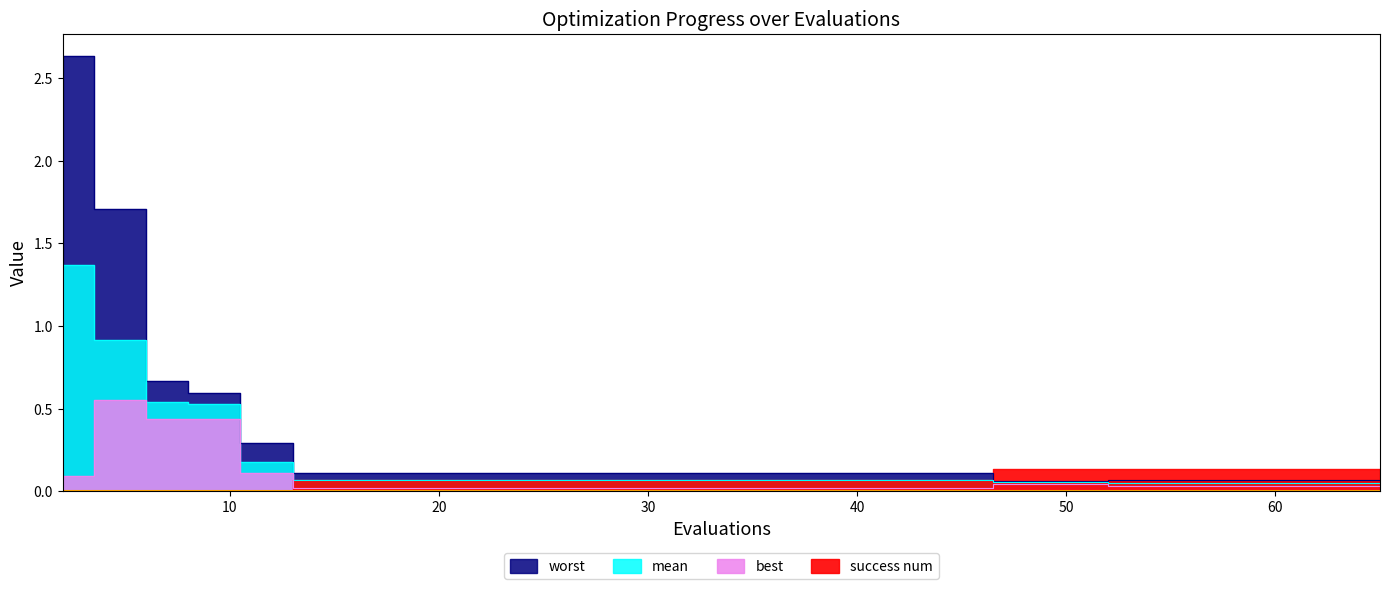

True or false: best and mean intersect in this chart.

False